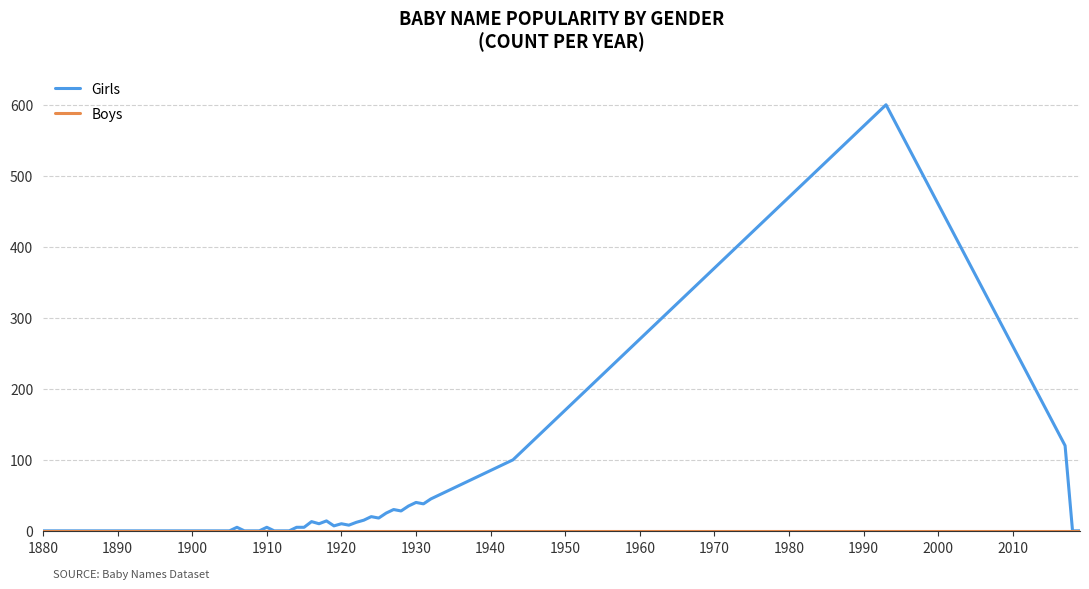

Which series has the largest total across all categories?

Girls